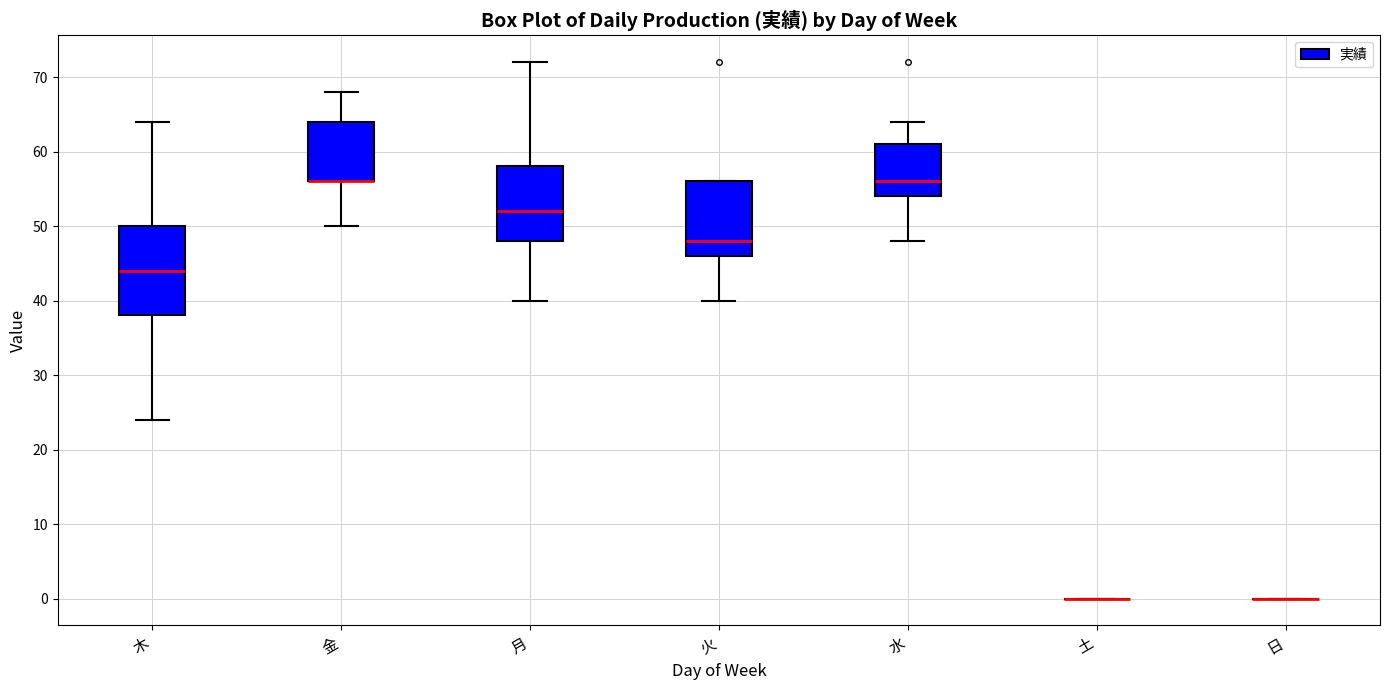

Comparing the boxes themselves (not the whiskers), which one is the tallest?

木